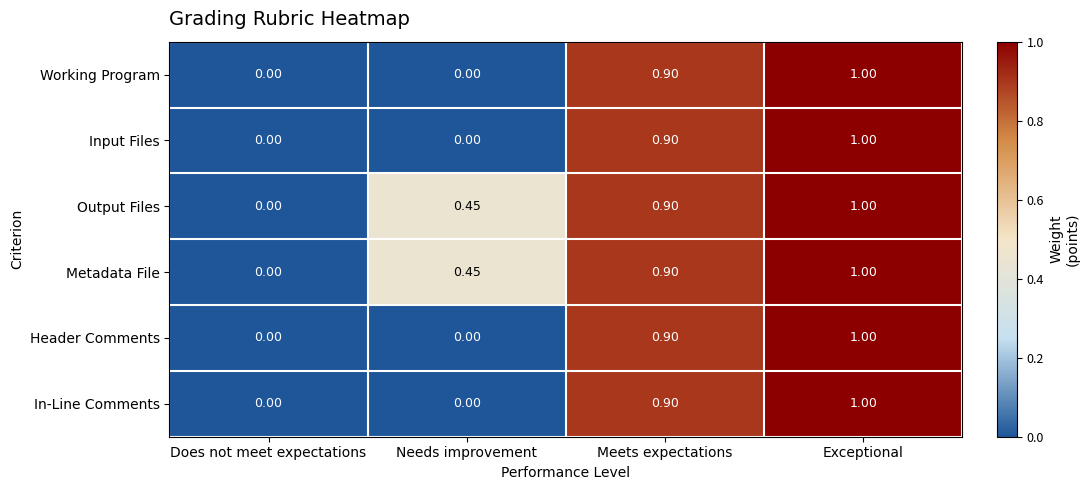

Is the value of Output Files at Exceptional greater than the value of Input Files at Needs improvement?

Yes